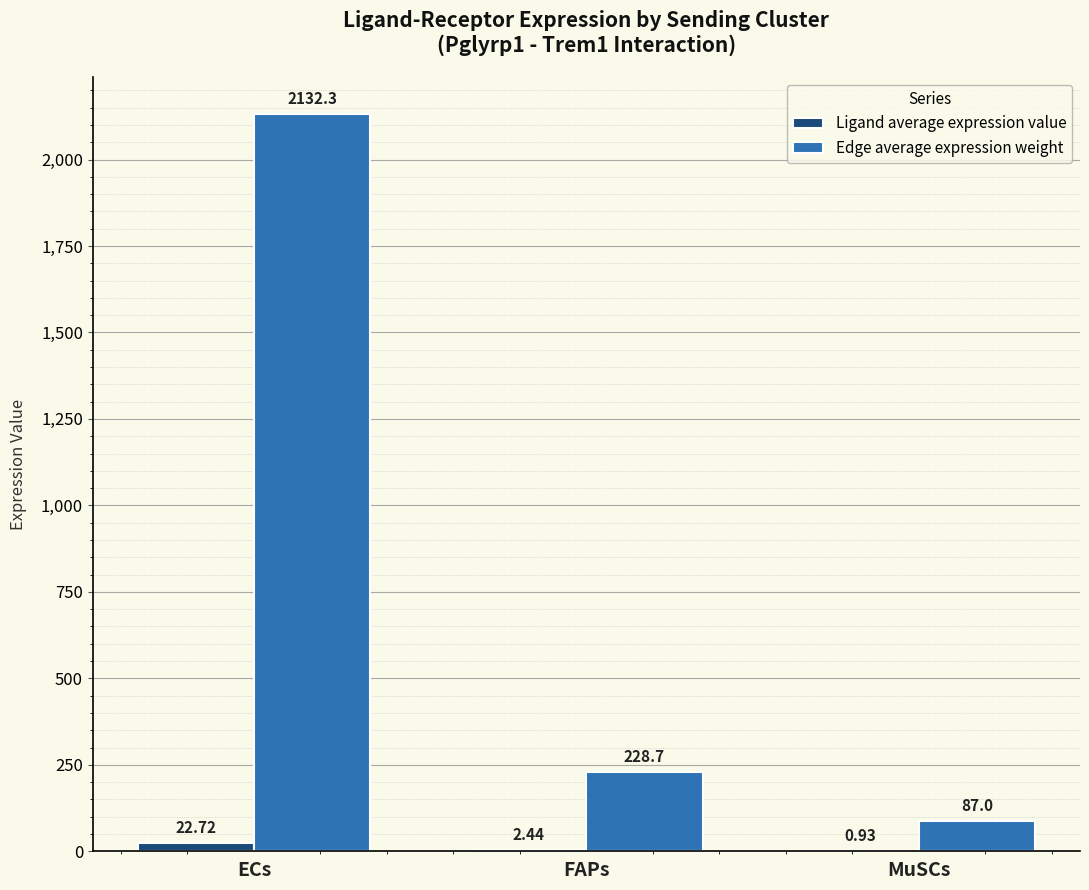

Between ECs and MuSCs, which series saw the biggest shift?

Edge average expression weight